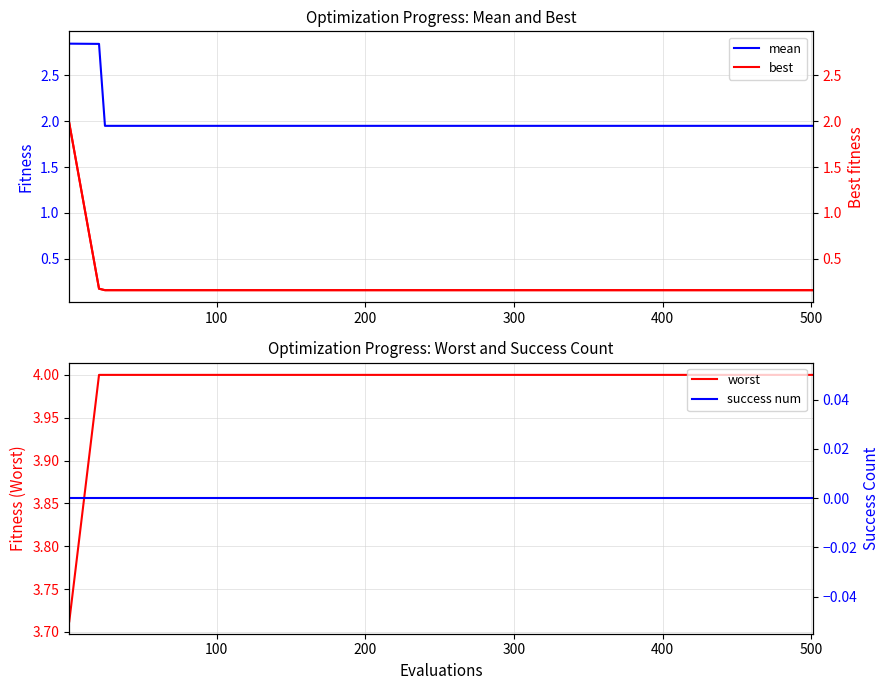

True or false: worst and best cross at least once.

False